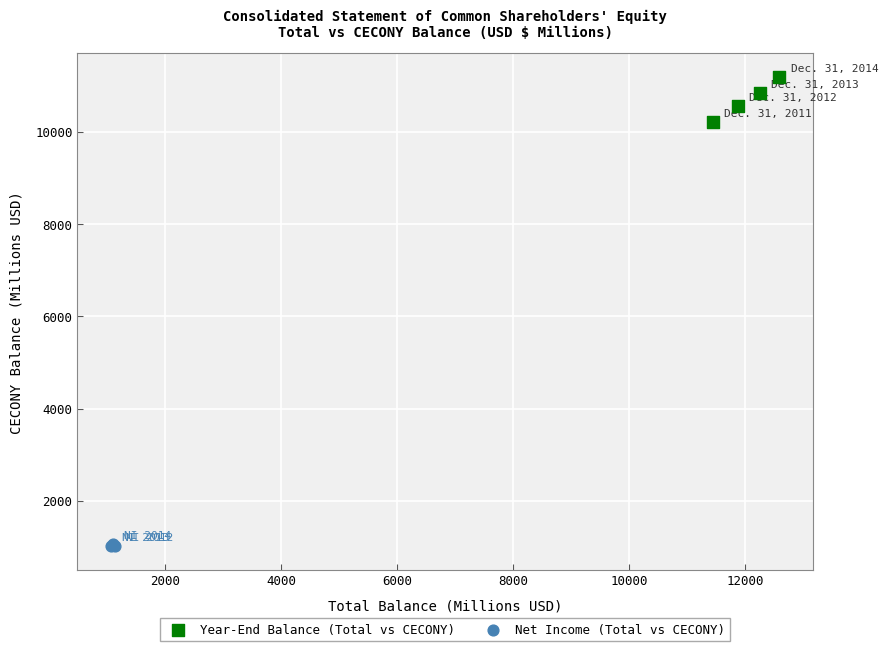

Which series reaches the minimum Y coordinate?

Net Income (Total vs CECONY)